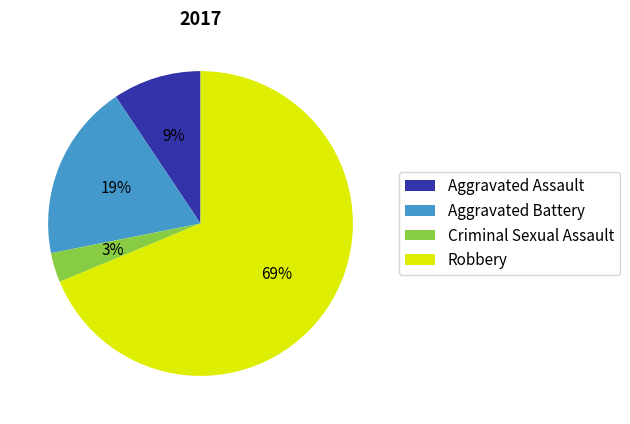

Which slice is the largest?

Robbery